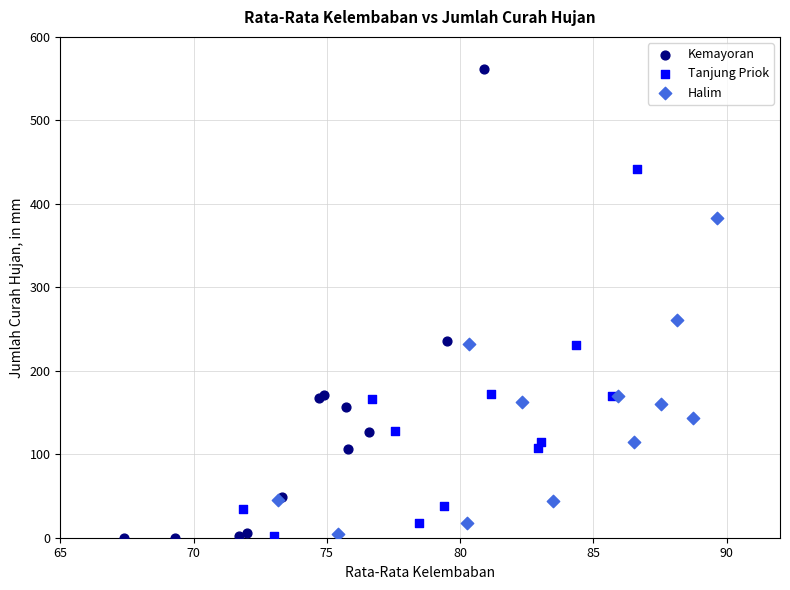

Which series has the largest Y range (max minus min)?

Kemayoran